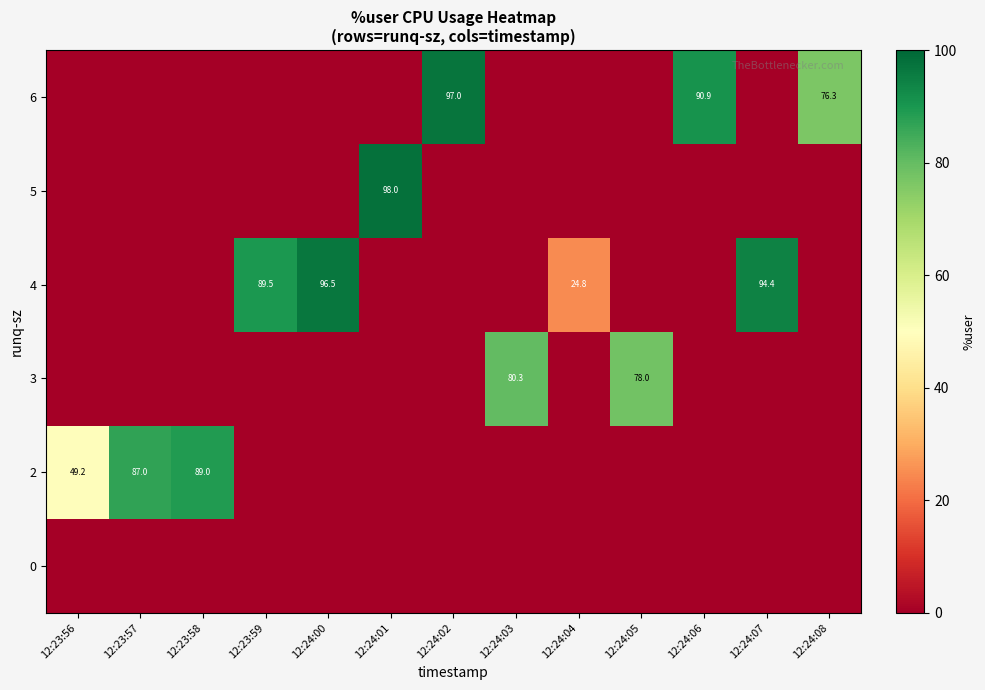

Is the value of 3 at 12:24:03 greater than the value of 4 at 12:24:06?

Yes